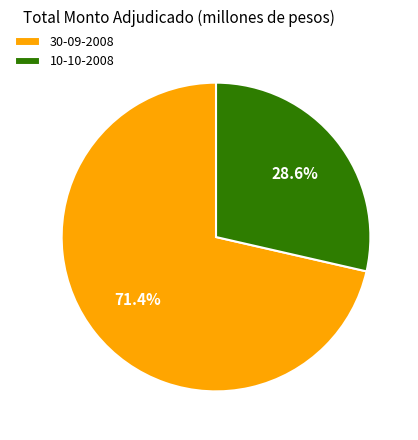

Count the number of slices in the pie.

2